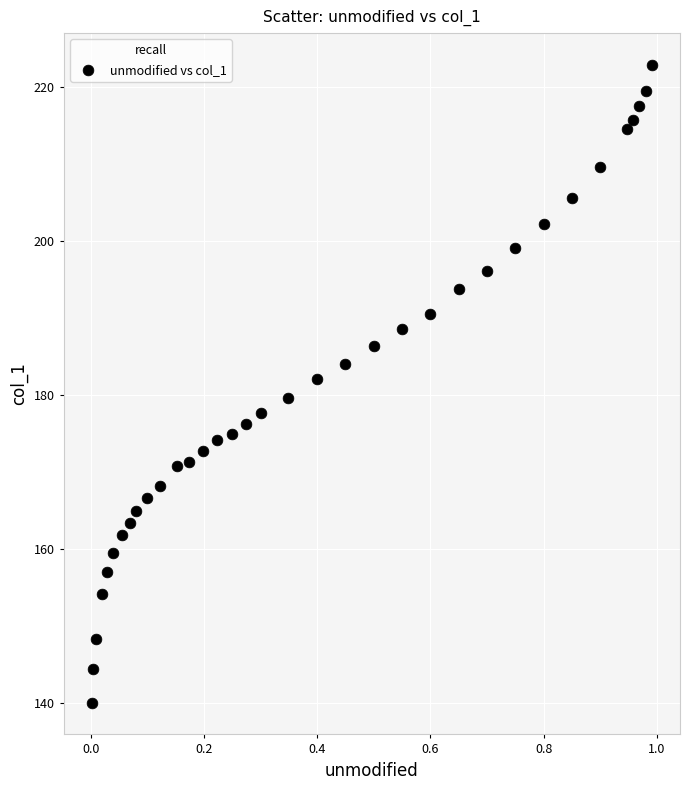

What is the range of X values (max minus min)?

1.0